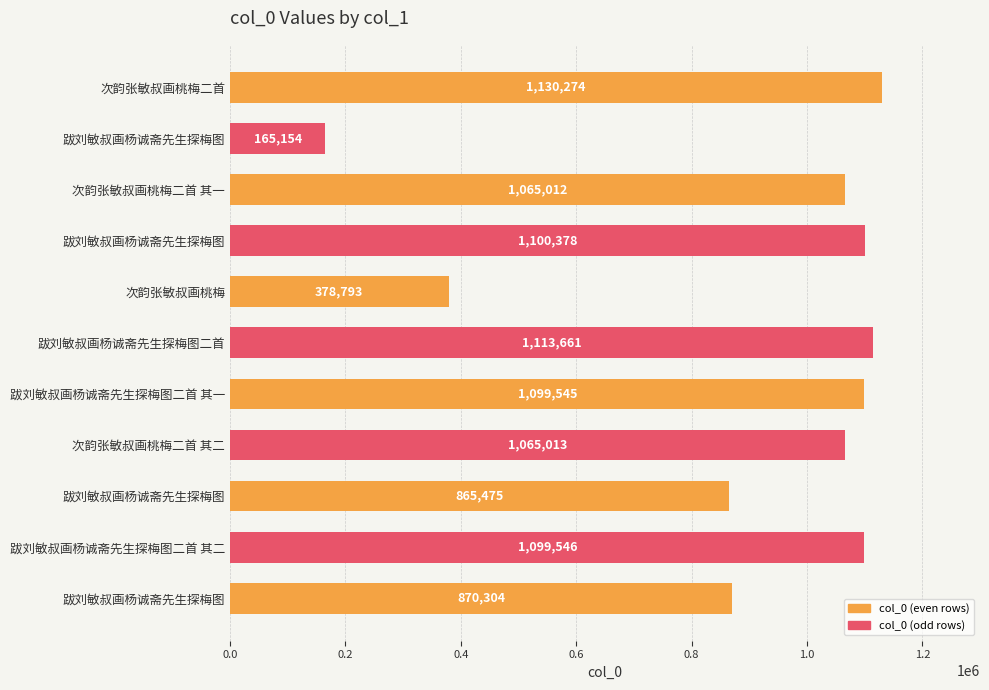

What is the average value?

904832